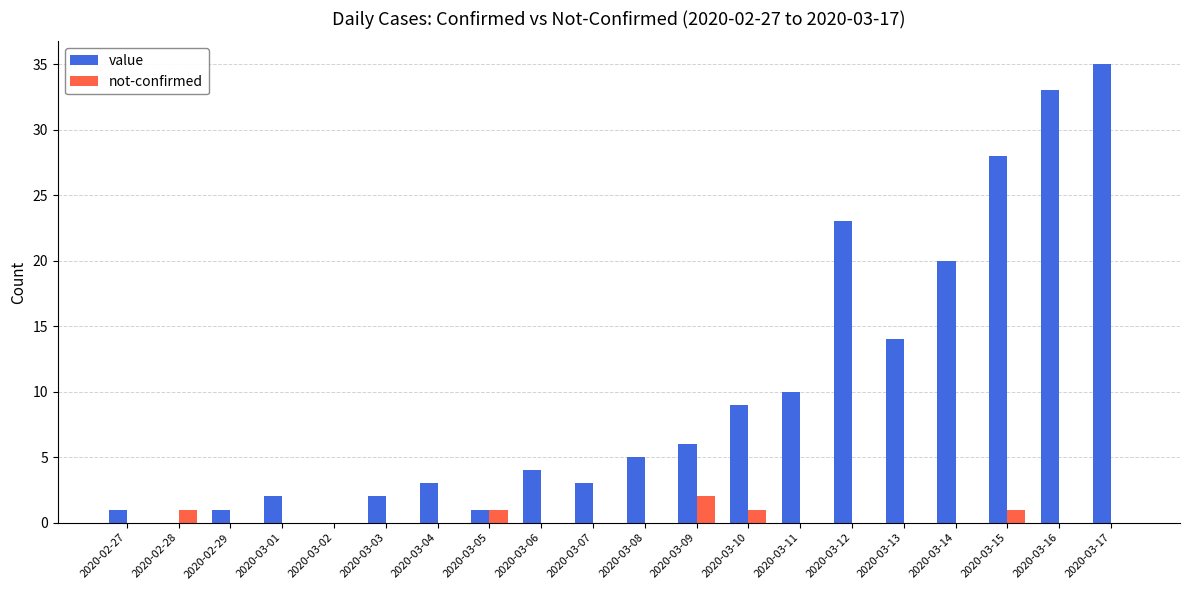

Is the value of not-confirmed at 2020-03-07 greater than the value of value at 2020-03-06?

No